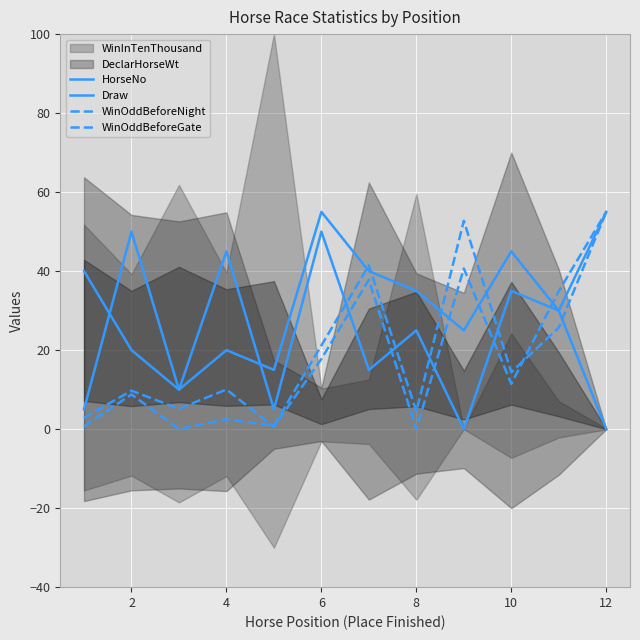

Which series changed the most between 4 and 10?

HorseNo